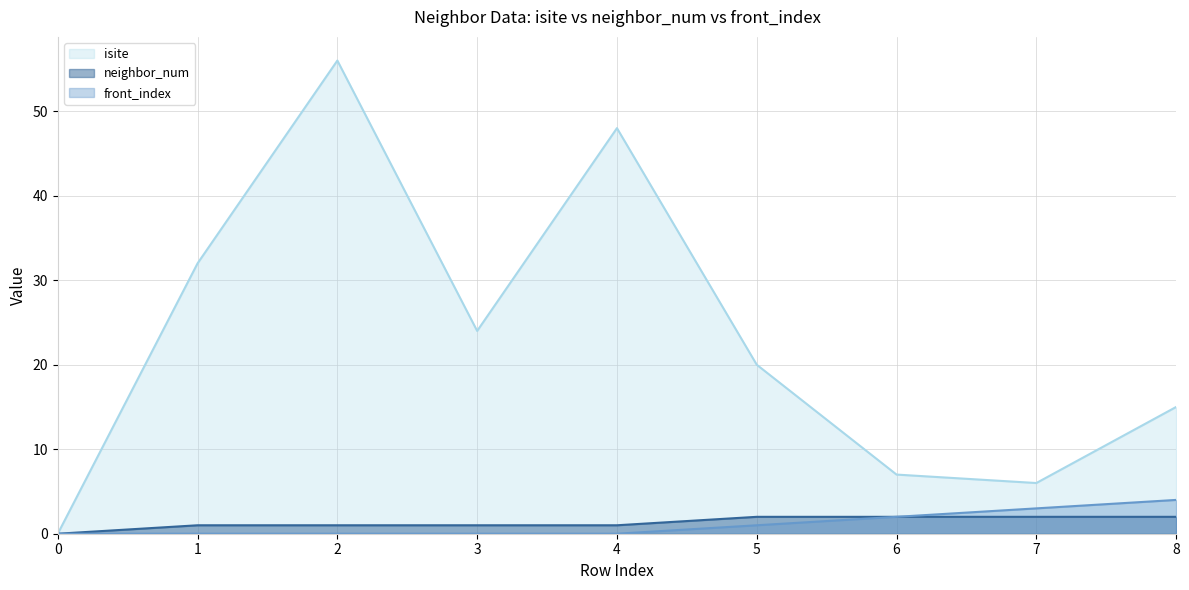

What is the maximum value shown in the chart?

56